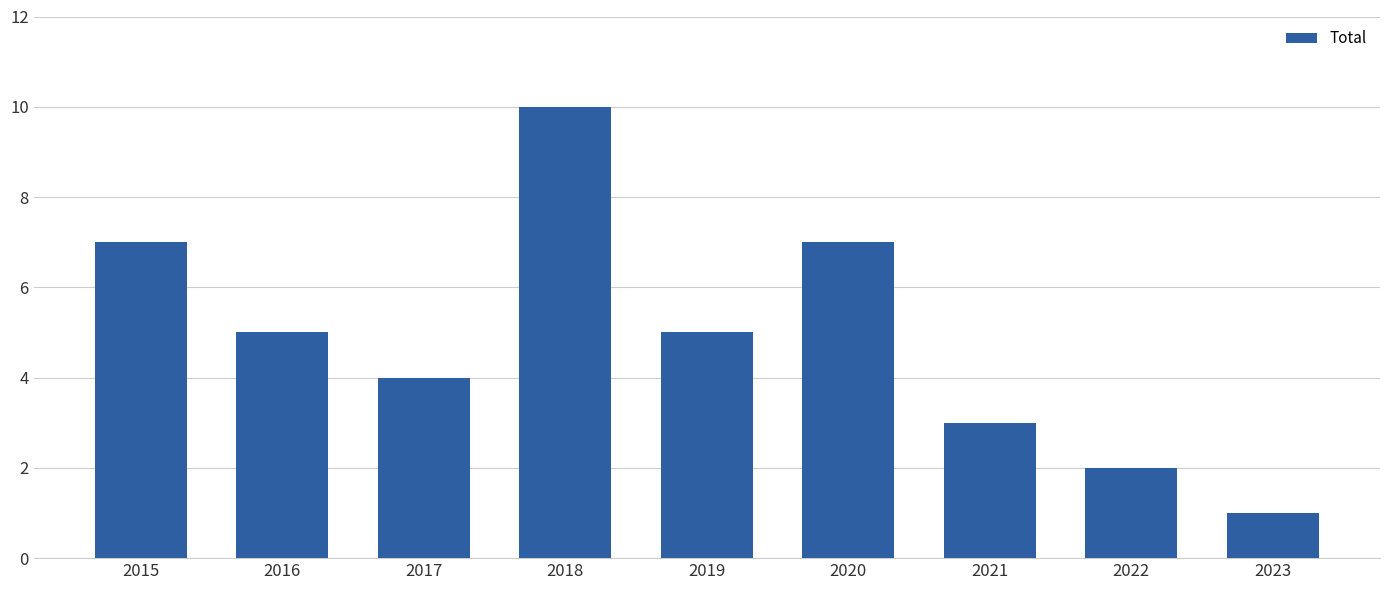

Is it true that the value at 2016 is 5?

True